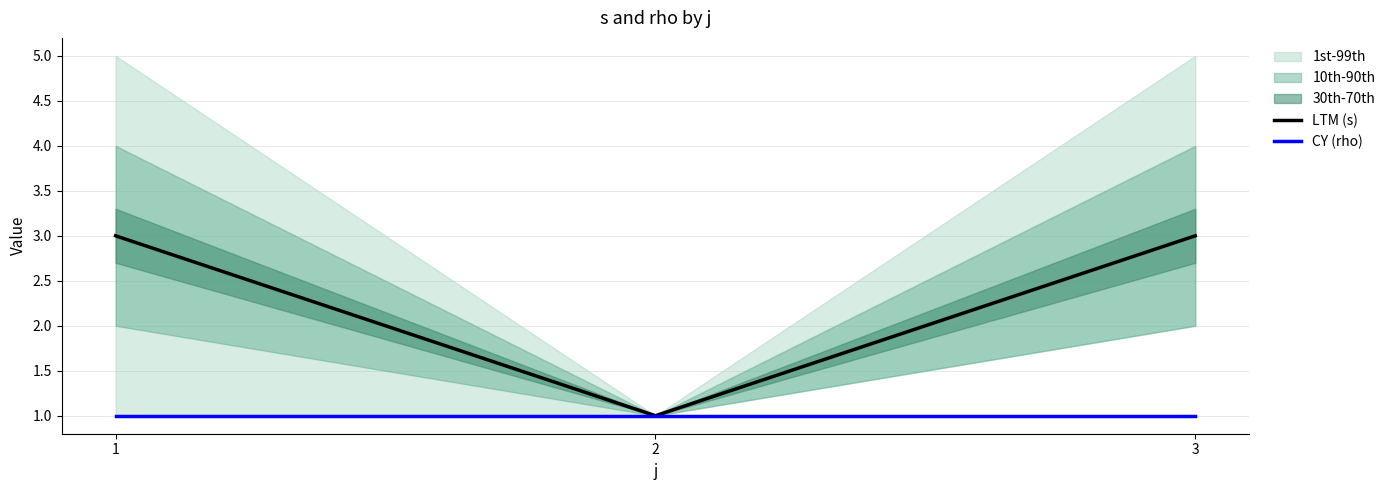

Which series changed the most between 1 and 2?

LTM (s)